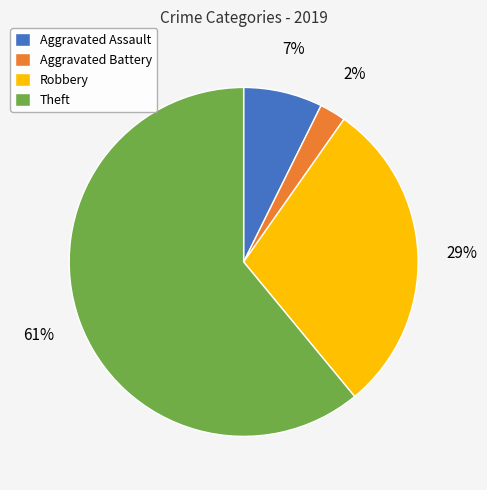

What percentage is the Aggravated Assault slice, to the nearest percent?

7%